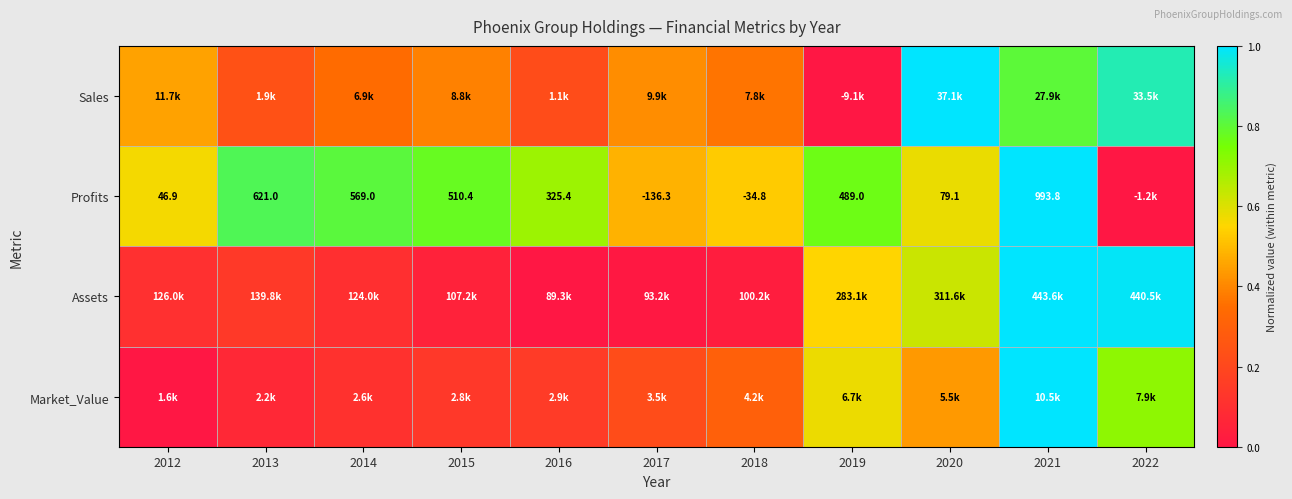

The Assets series shows 0.5 at 2019. True or false?

True